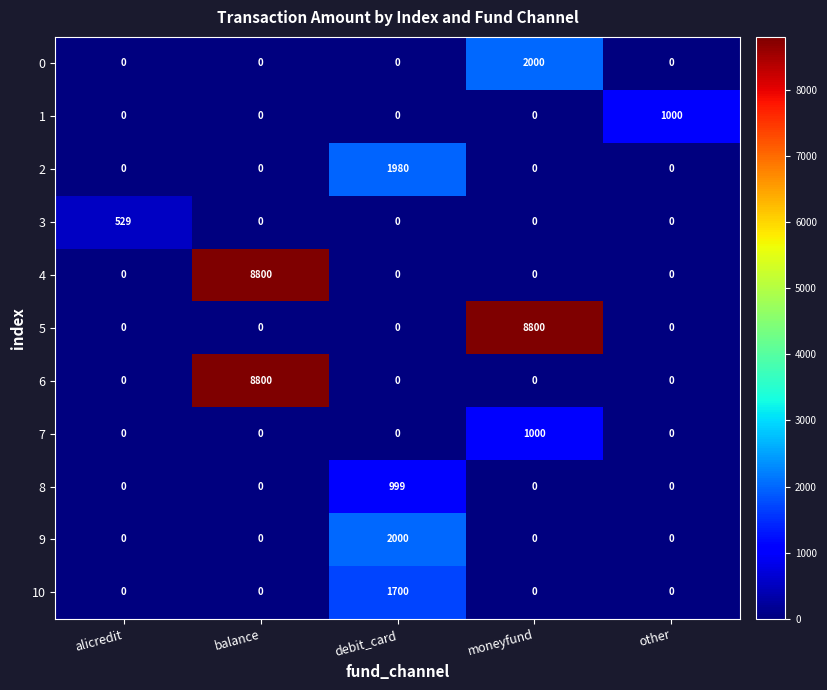

The value of 2 at balance is 0. True or false?

True